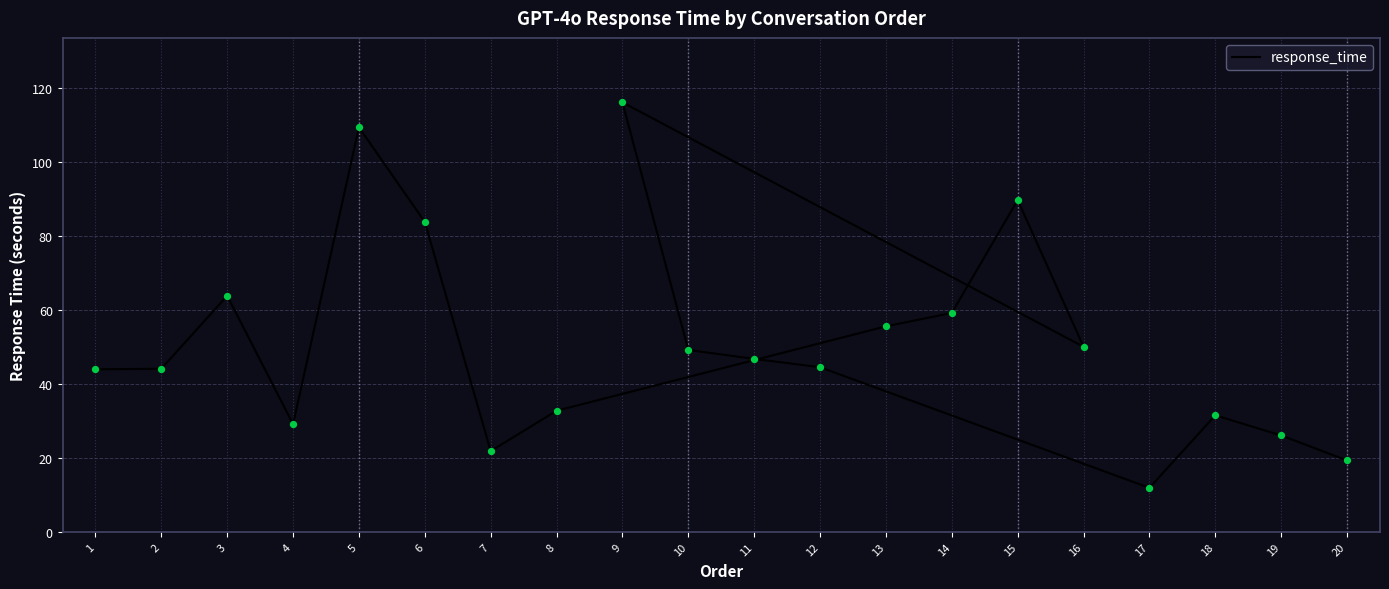

Between 11 and 10, which is larger?

10